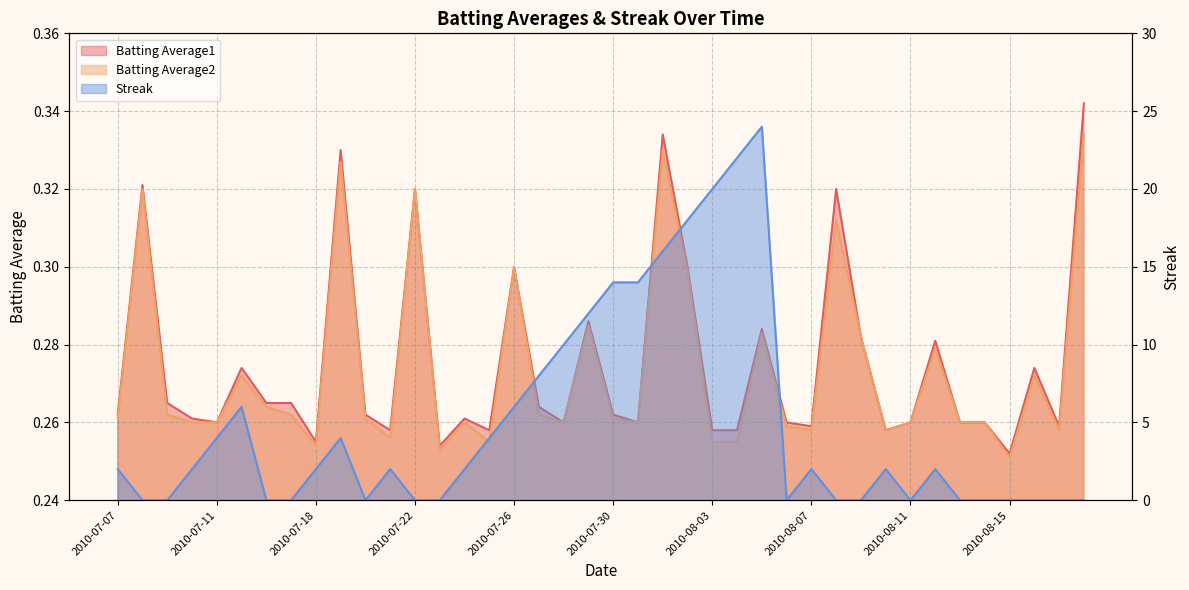

Reading left to right, extract all data points from this chart.

Batting Average1: 2010-07-07=0.3	2010-07-08=0.3	2010-07-09=0.3	2010-07-10=0.3	2010-07-11=0.3	2010-07-15=0.3	2010-07-16=0.3	2010-07-17=0.3	2010-07-18=0.3	2010-07-19=0.3	2010-07-20=0.3	2010-07-21=0.3	2010-07-22=0.3	2010-07-23=0.3	2010-07-24=0.3	2010-07-25=0.3	2010-07-26=0.3	2010-07-27=0.3	2010-07-28=0.3	2010-07-29=0.3	2010-07-30=0.3	2010-07-31=0.3	2010-08-01=0.3	2010-08-02=0.3	2010-08-03=0.3	2010-08-04=0.3	2010-08-05=0.3	2010-08-06=0.3	2010-08-07=0.3	2010-08-08=0.3	2010-08-09=0.3	2010-08-10=0.3	2010-08-11=0.3	2010-08-12=0.3	2010-08-13=0.3	2010-08-14=0.3	2010-08-15=0.3	2010-08-16=0.3	2010-08-17=0.3	2010-08-18=0.3
Batting Average2: 2010-07-07=0.3	2010-07-08=0.3	2010-07-09=0.3	2010-07-10=0.3	2010-07-11=0.3	2010-07-15=0.3	2010-07-16=0.3	2010-07-17=0.3	2010-07-18=0.3	2010-07-19=0.3	2010-07-20=0.3	2010-07-21=0.3	2010-07-22=0.3	2010-07-23=0.3	2010-07-24=0.3	2010-07-25=0.3	2010-07-26=0.3	2010-07-27=0.3	2010-07-28=0.3	2010-07-29=0.3	2010-07-30=0.3	2010-07-31=0.3	2010-08-01=0.3	2010-08-02=0.3	2010-08-03=0.3	2010-08-04=0.3	2010-08-05=0.3	2010-08-06=0.3	2010-08-07=0.3	2010-08-08=0.3	2010-08-09=0.3	2010-08-10=0.3	2010-08-11=0.3	2010-08-12=0.3	2010-08-13=0.3	2010-08-14=0.3	2010-08-15=0.3	2010-08-16=0.3	2010-08-17=0.3	2010-08-18=0.3
Streak: 2010-07-07=2.0	2010-07-08=0.0	2010-07-09=0.0	2010-07-10=2.0	2010-07-11=4.0	2010-07-15=6.0	2010-07-16=0.0	2010-07-17=0.0	2010-07-18=2.0	2010-07-19=4.0	2010-07-20=0.0	2010-07-21=2.0	2010-07-22=0.0	2010-07-23=0.0	2010-07-24=2.0	2010-07-25=4.0	2010-07-26=6.0	2010-07-27=8.0	2010-07-28=10.0	2010-07-29=12.0	2010-07-30=14.0	2010-07-31=14.0	2010-08-01=16.0	2010-08-02=18.0	2010-08-03=20.0	2010-08-04=22.0	2010-08-05=24.0	2010-08-06=0.0	2010-08-07=2.0	2010-08-08=0.0	2010-08-09=0.0	2010-08-10=2.0	2010-08-11=0.0	2010-08-12=2.0	2010-08-13=0.0	2010-08-14=0.0	2010-08-15=0.0	2010-08-16=0.0	2010-08-17=0.0	2010-08-18=0.0